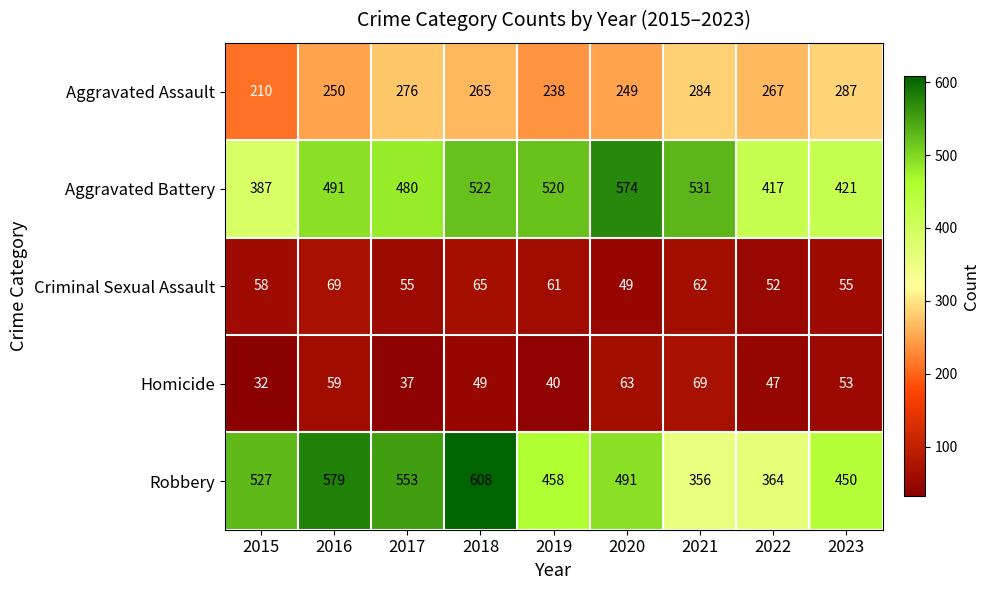

Which series has the largest range (max minus min)?

Robbery